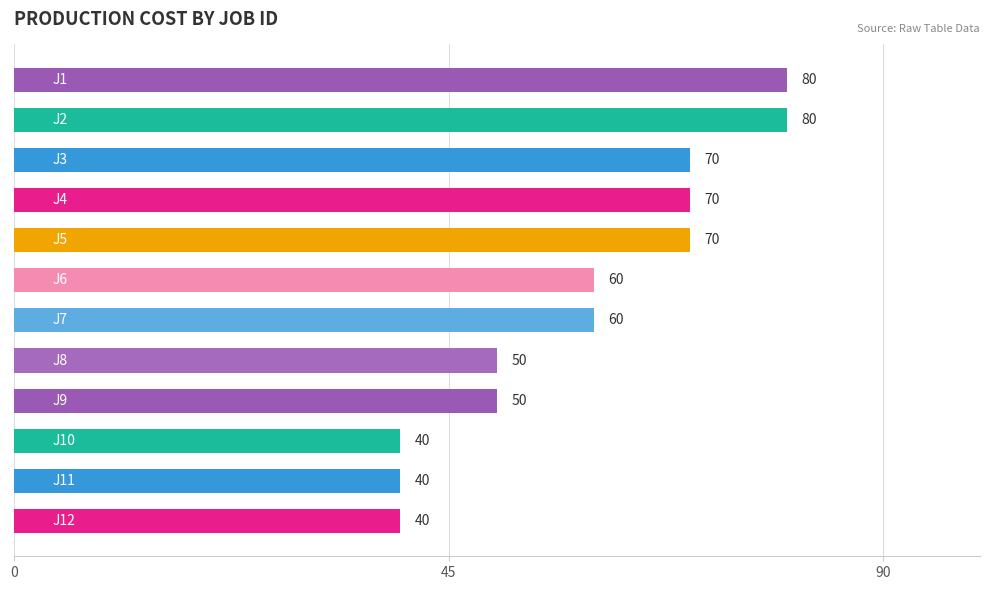

How many values are below 60?

5